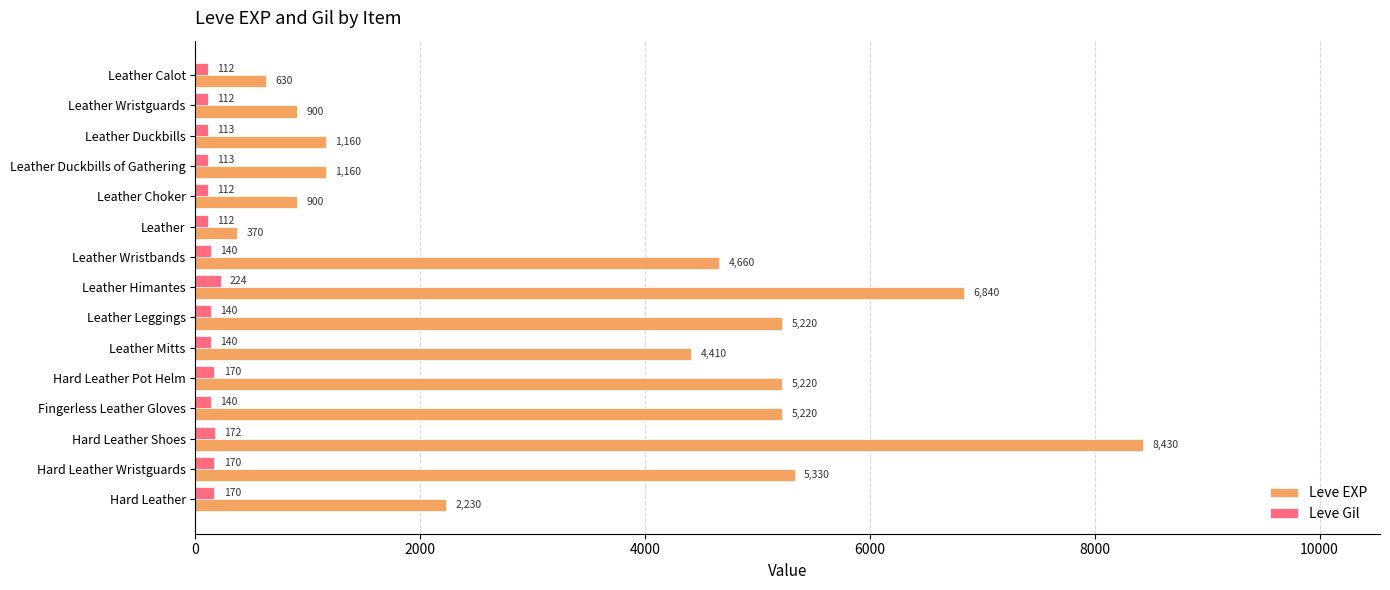

Is it true that Leve EXP equals 7732 at Hard Leather Wristguards?

False